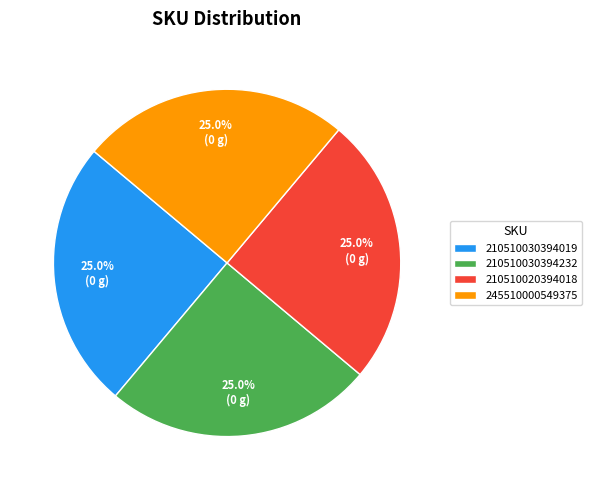

Is 210510020394018 the majority of the pie?

No